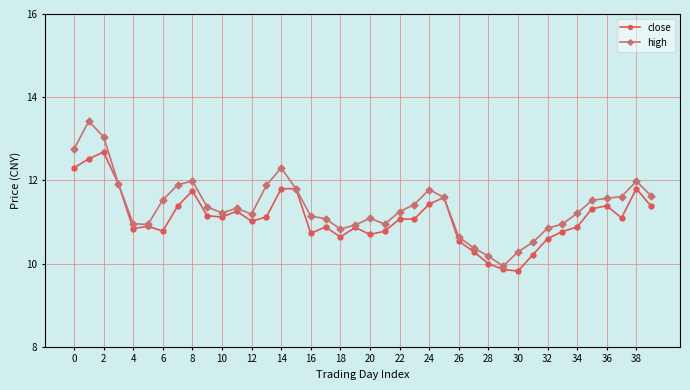

Is this an area chart (filled region under the line)?

No